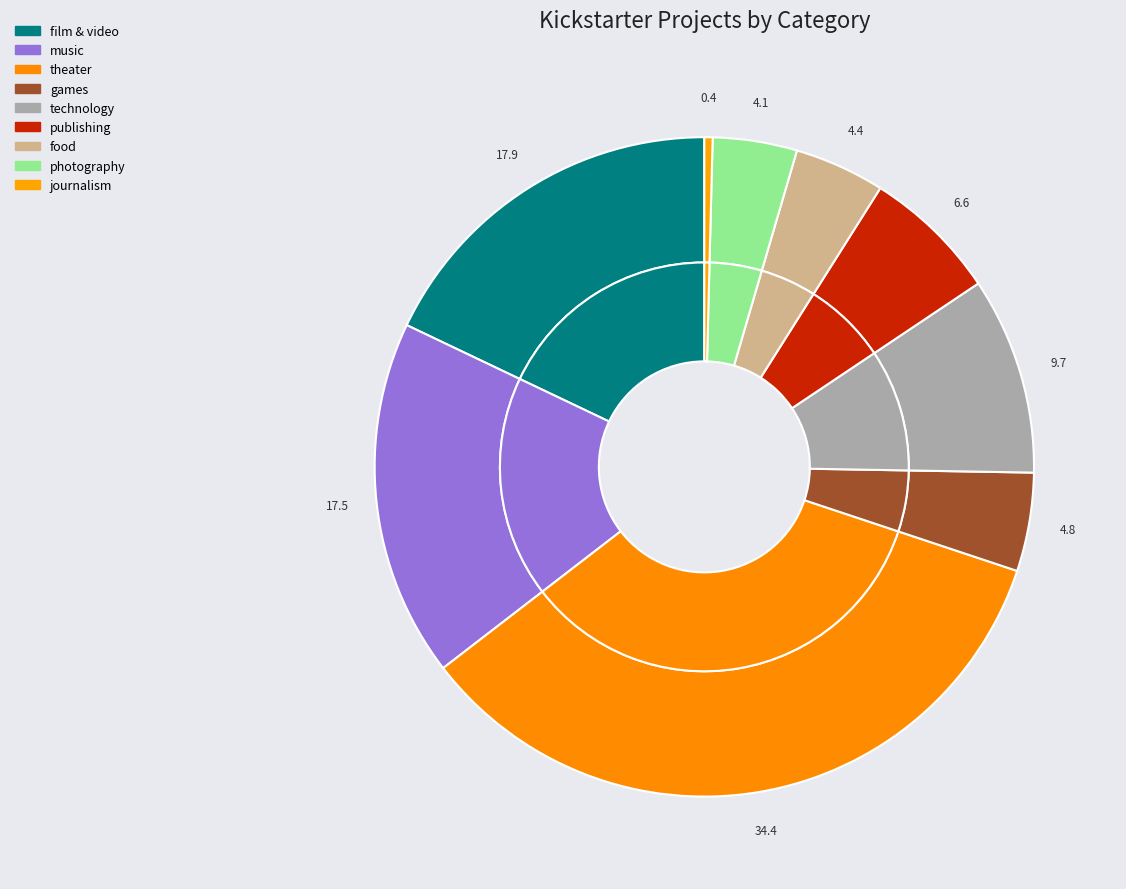

How much of the chart is everything except film & video?

82.1%